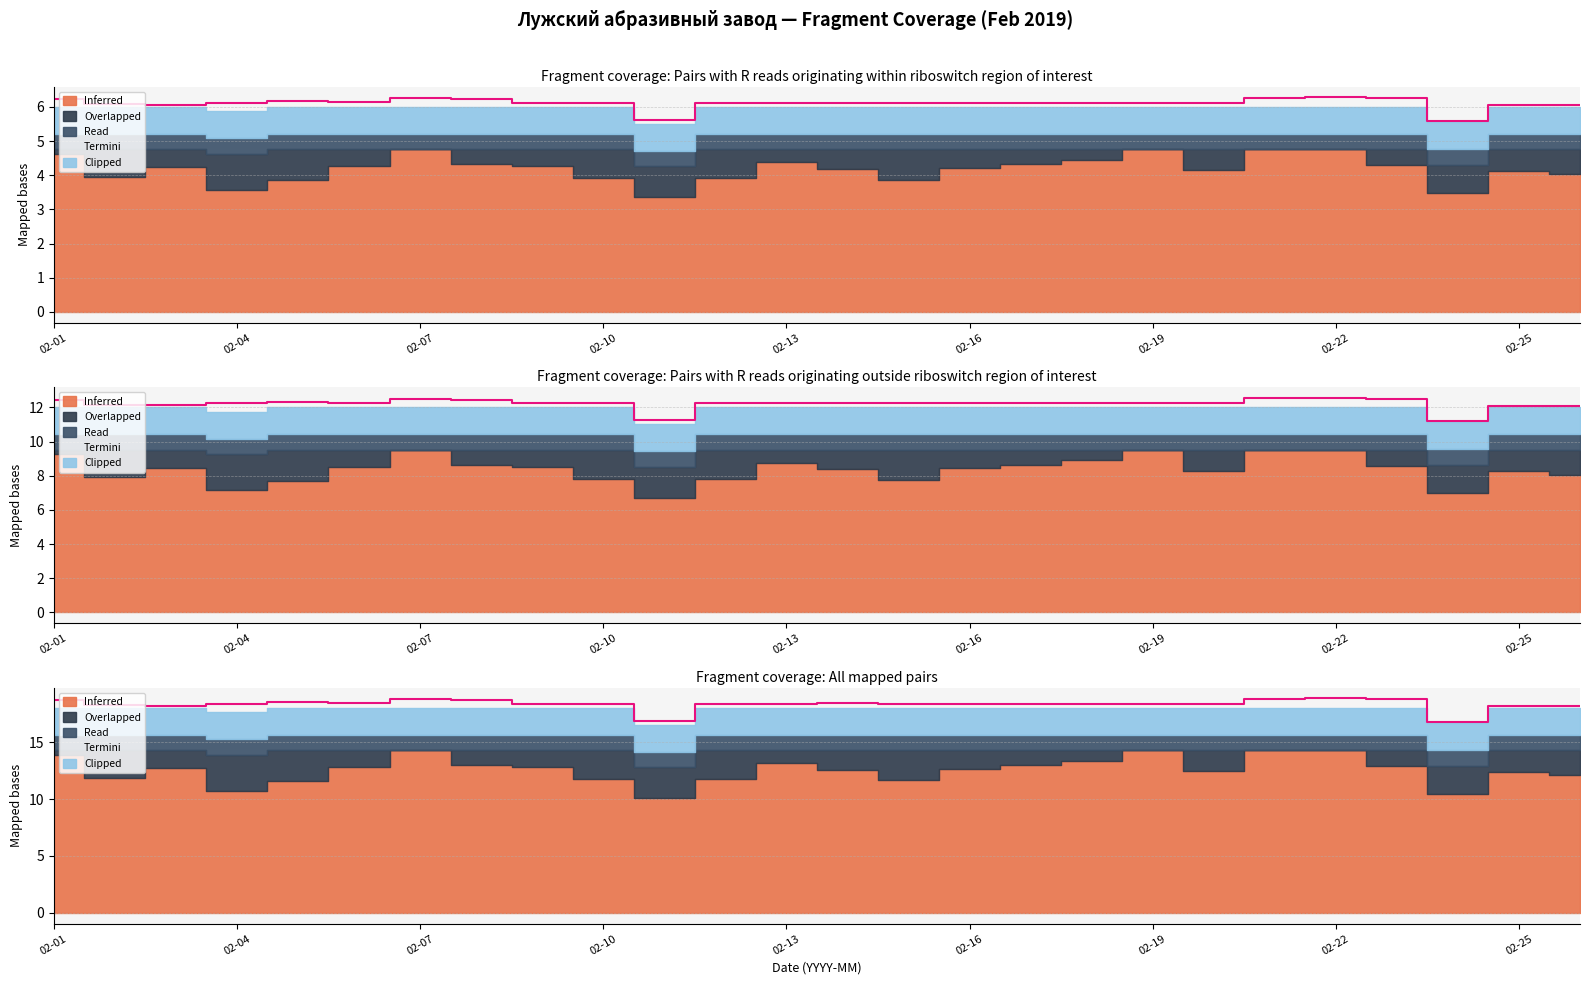

Does the chart display data point markers on the line(s)?

No